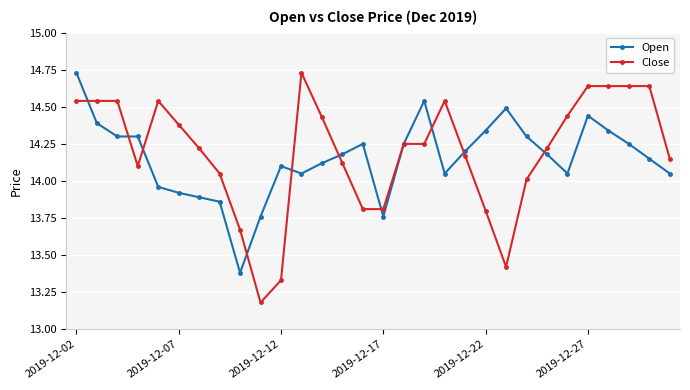

Which series has the widest spread of values?

Close